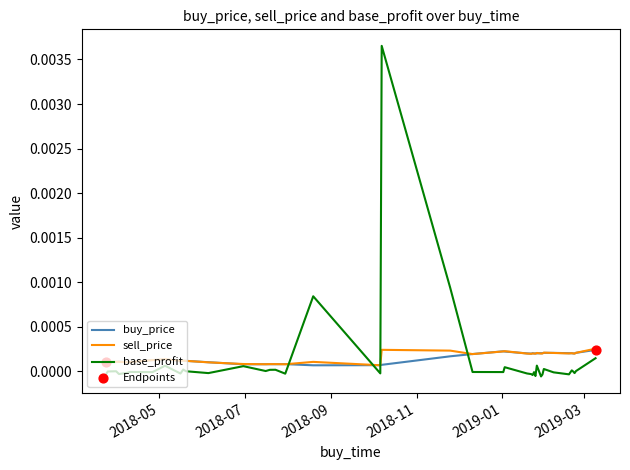

Which series has the widest spread of values?

base_profit